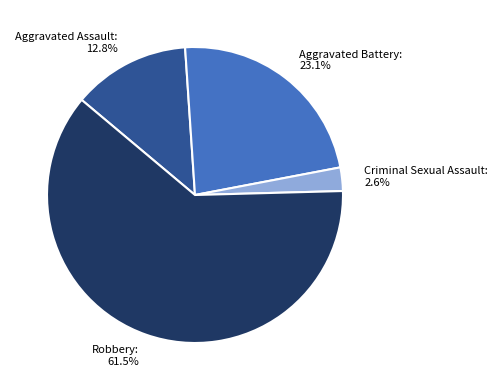

Rank the categories by value from lowest to highest.

Criminal Sexual Assault, Aggravated Assault, Aggravated Battery, Robbery